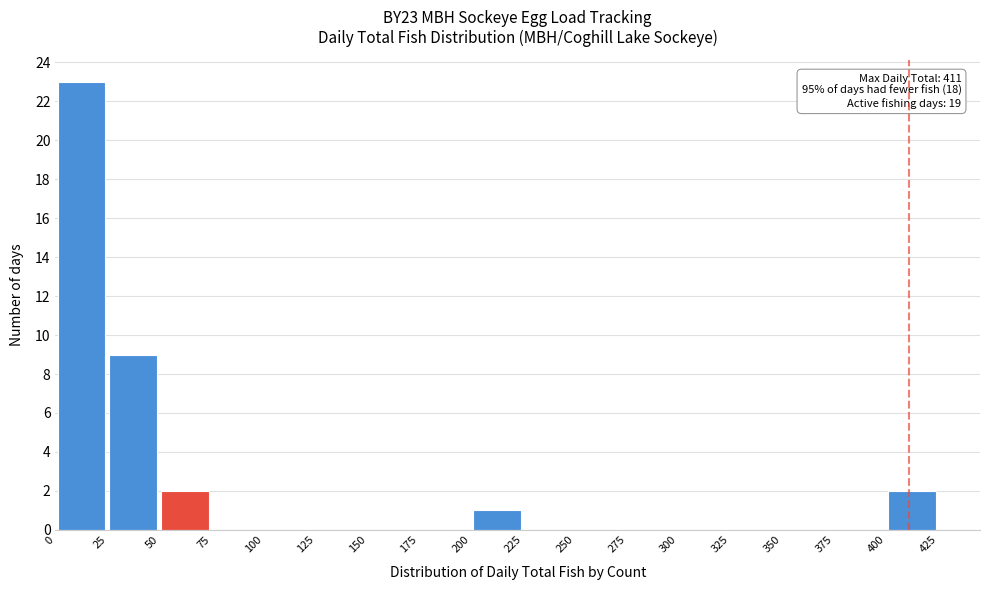

Which range on the x-axis has the tallest bar?

0 to 25